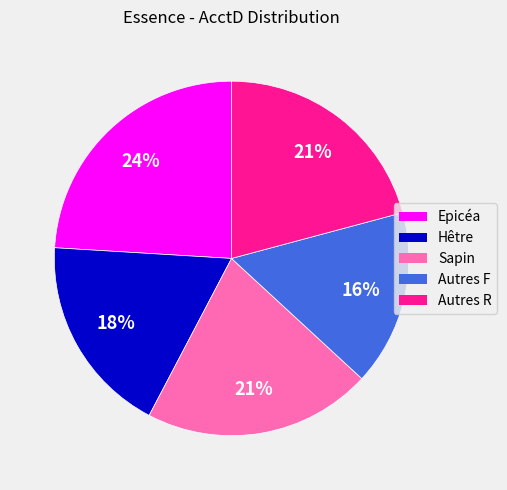

What percentage is the Sapin slice, to the nearest percent?

21%